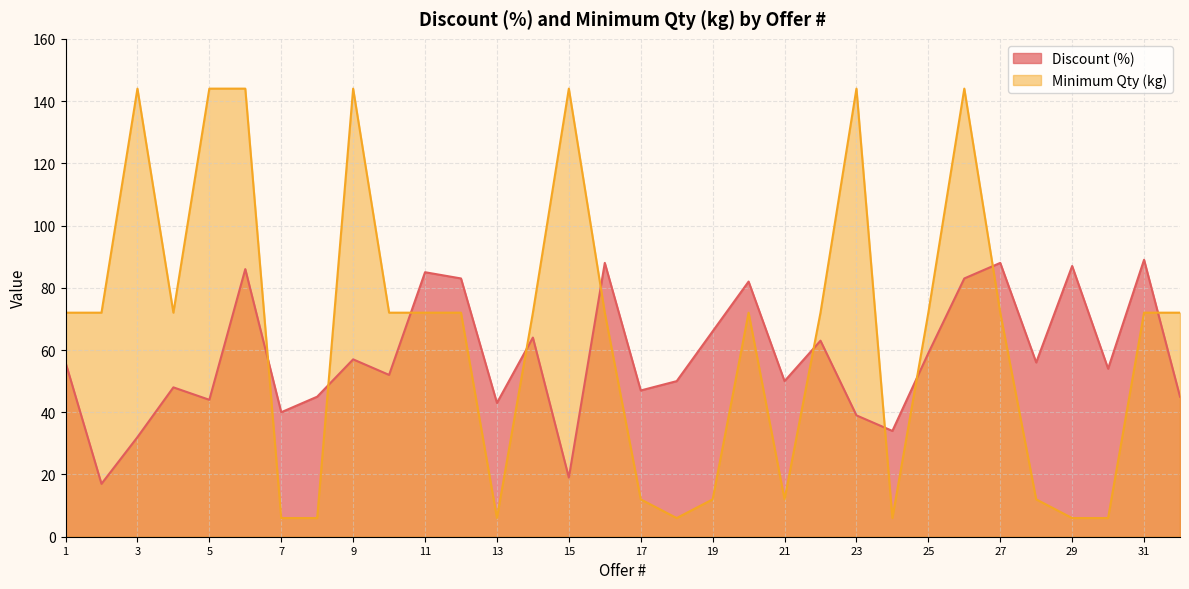

What is the value of the Minimum Qty (kg) point at the 6th from the left?

144